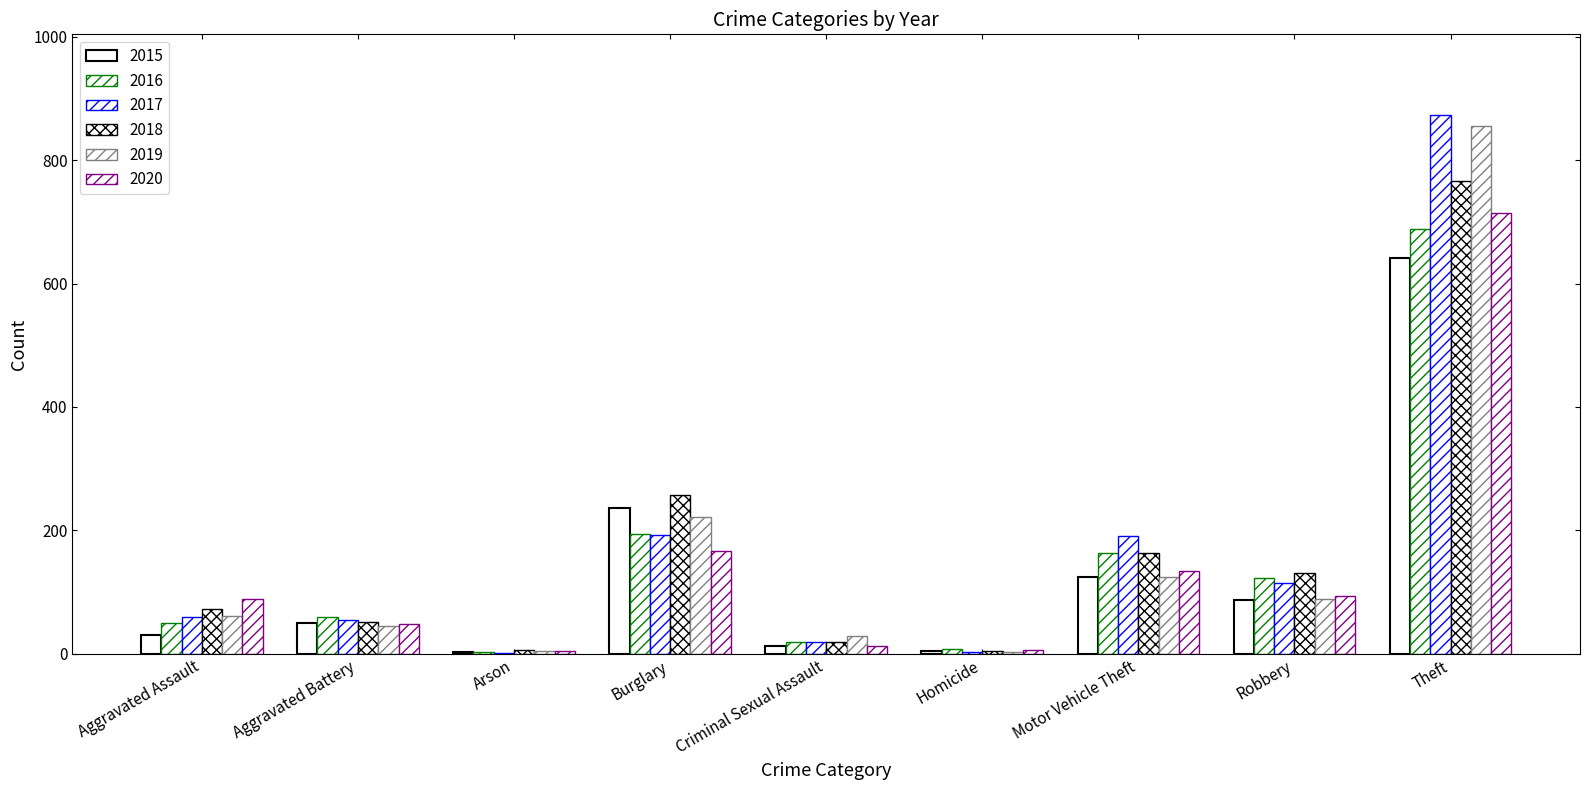

How many series are shown in this chart?

6